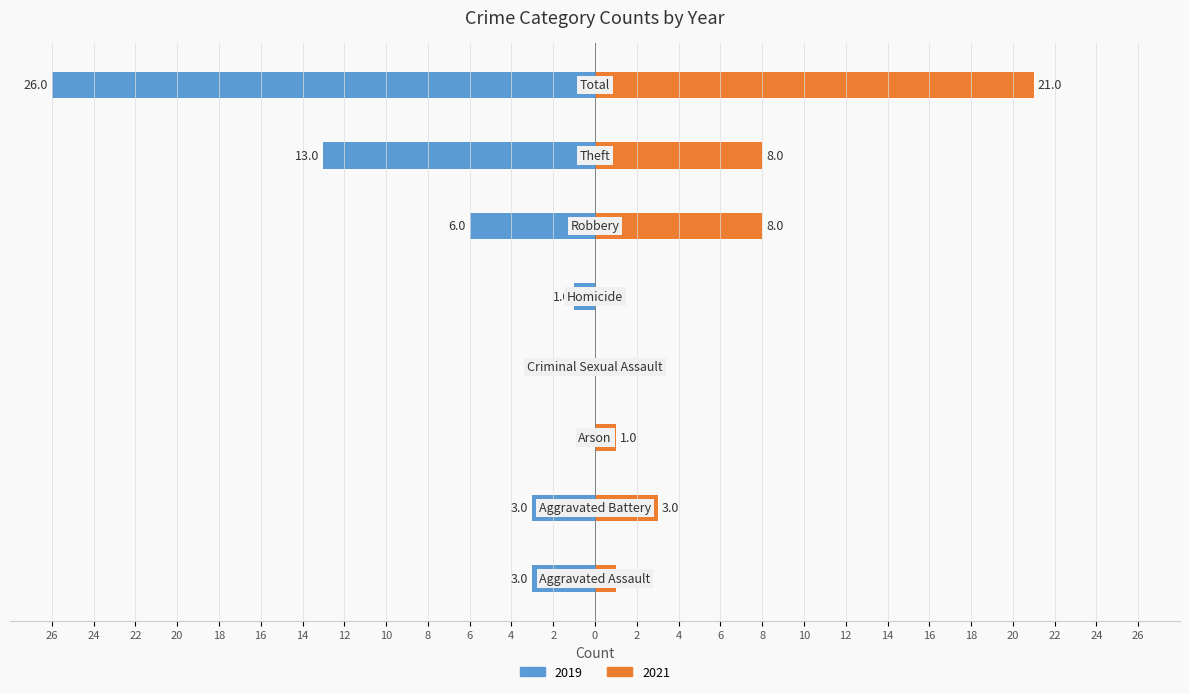

The 2019 series shows -3 at Aggravated Assault. True or false?

True